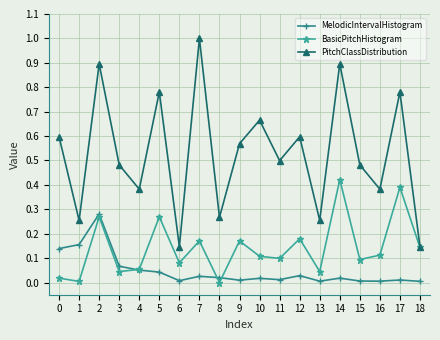

At which category does BasicPitchHistogram reach its first local peak?

2